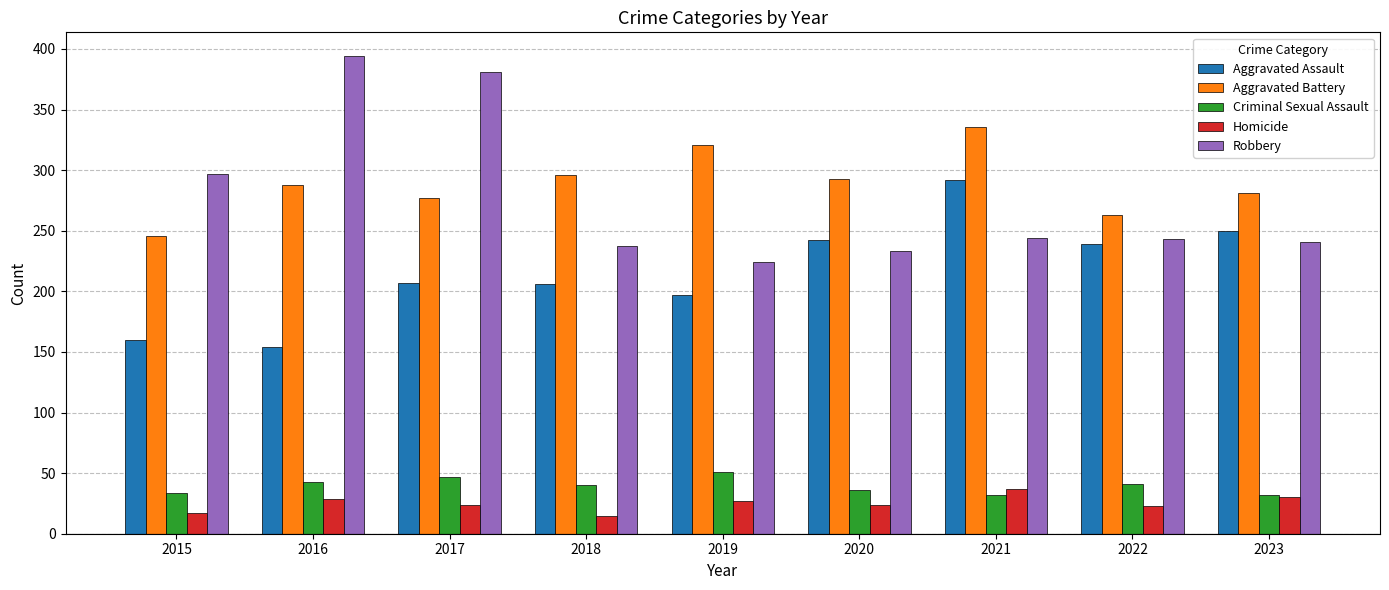

The value of Robbery at 2019 is 399. True or false?

False